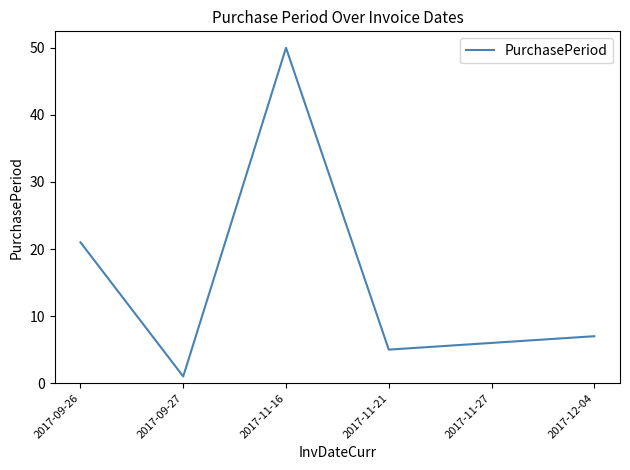

At which category does the chart reach its minimum across all series?

2017-09-27